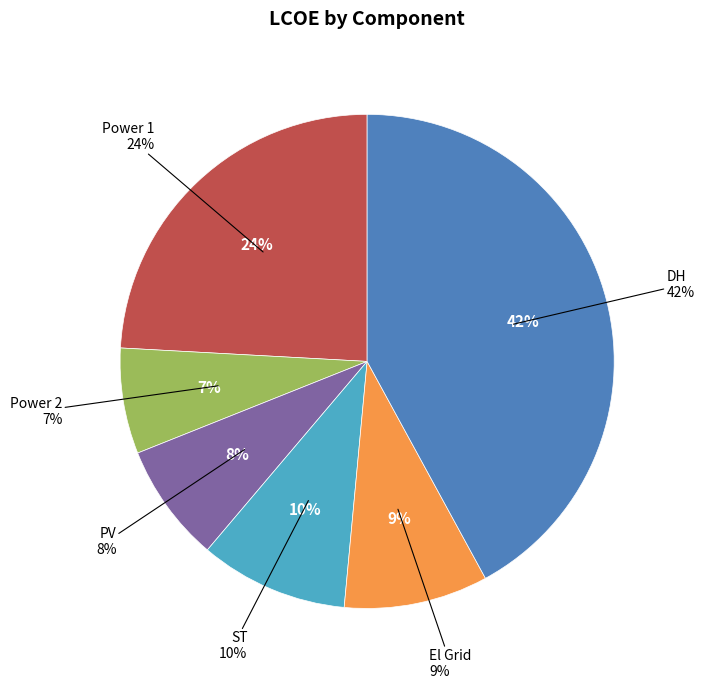

What percentage is the DH slice, to the nearest percent?

42%